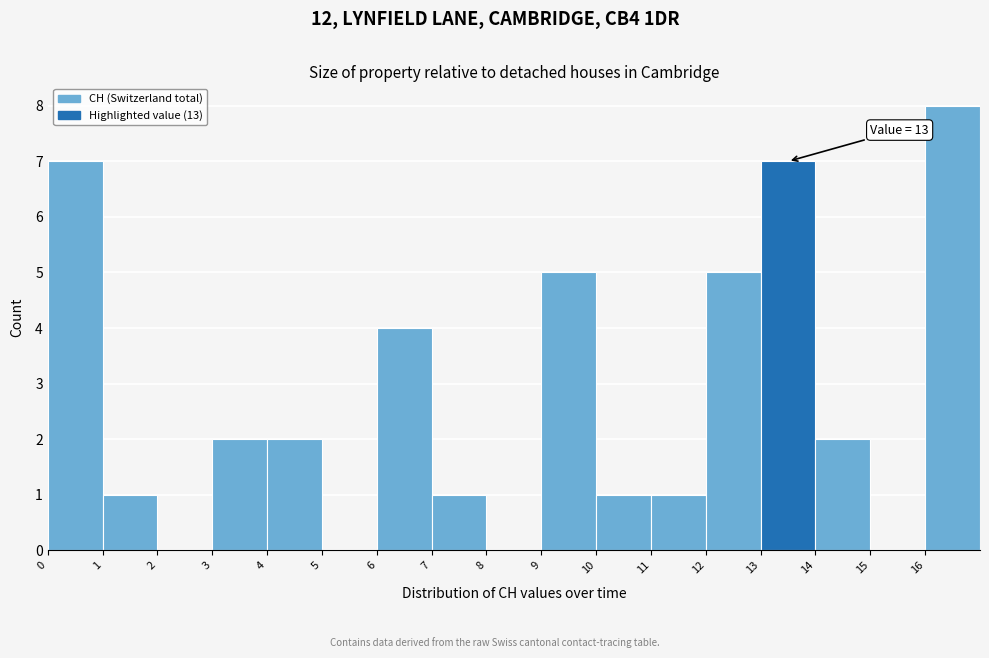

Which range on the x-axis has the tallest bar?

16 to 17